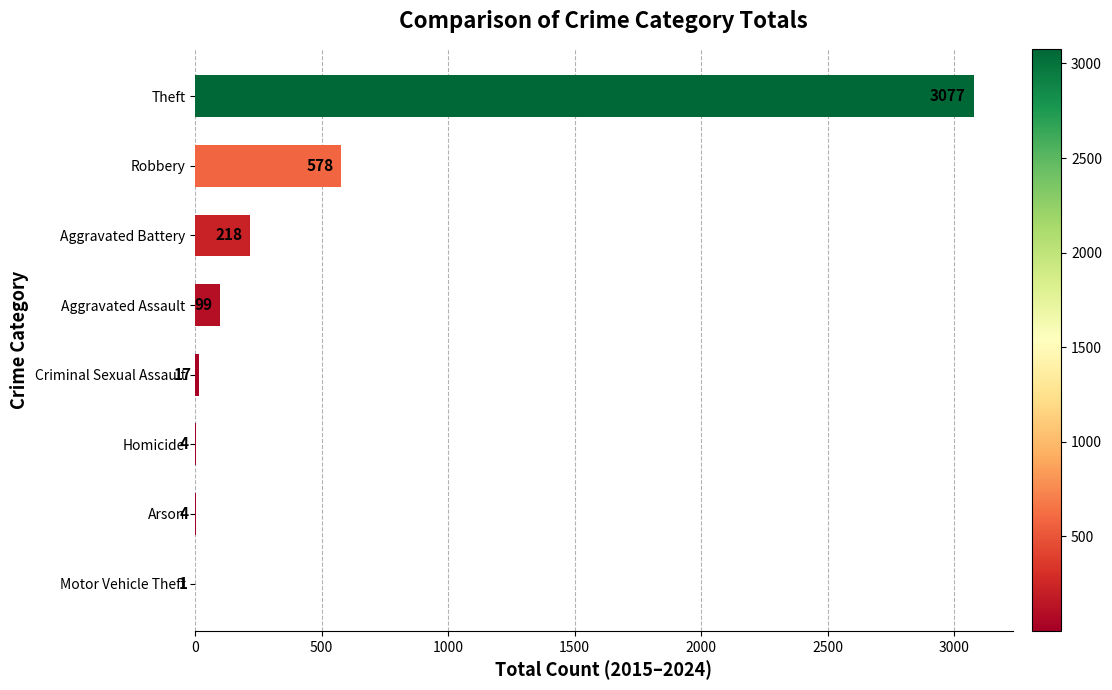

At which category does the chart reach its peak across all series?

Theft